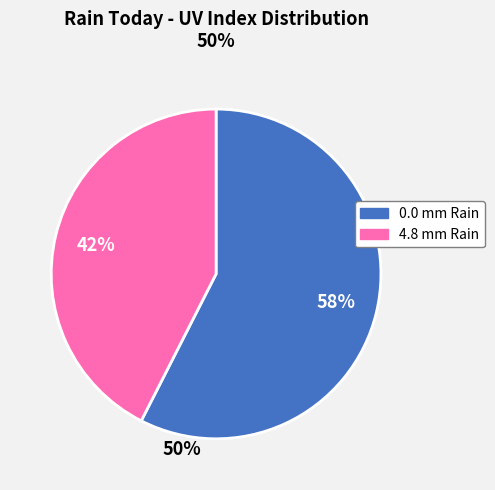

To the nearest percent, what is the average slice percentage?

50%